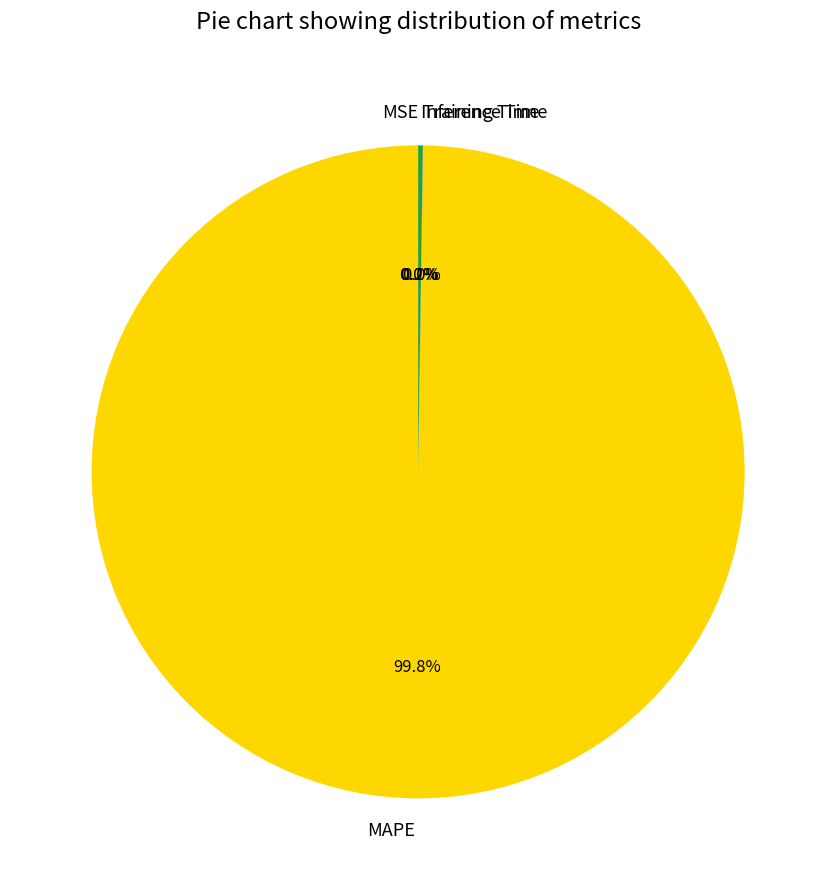

Which category has the biggest portion of the pie?

MAPE